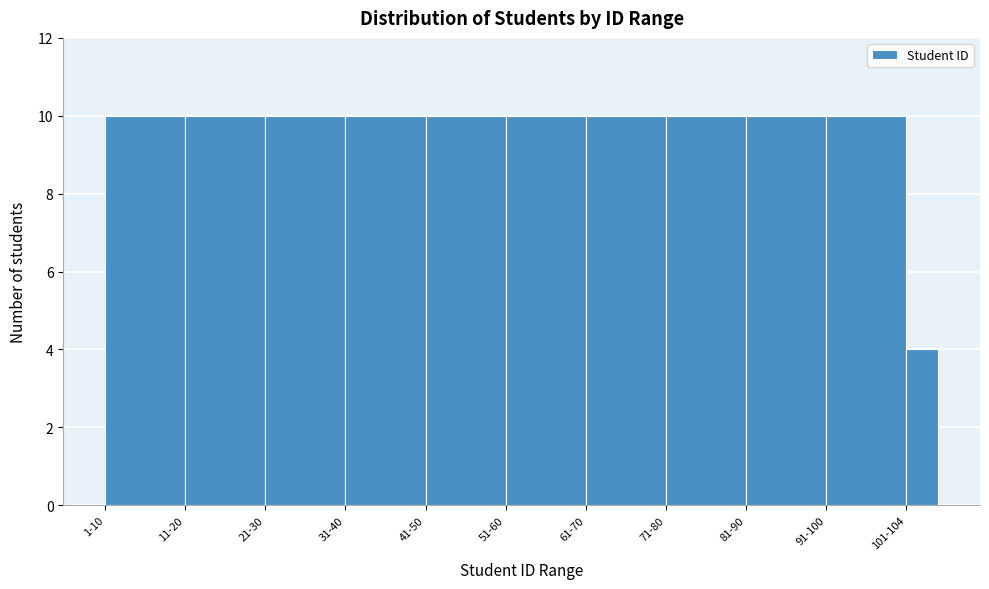

Reading left to right, list all the values displayed in this chart.

1-10=10	11-20=10	21-30=10	31-40=10	41-50=10	51-60=10	61-70=10	71-80=10	81-90=10	91-100=10	101-104=4